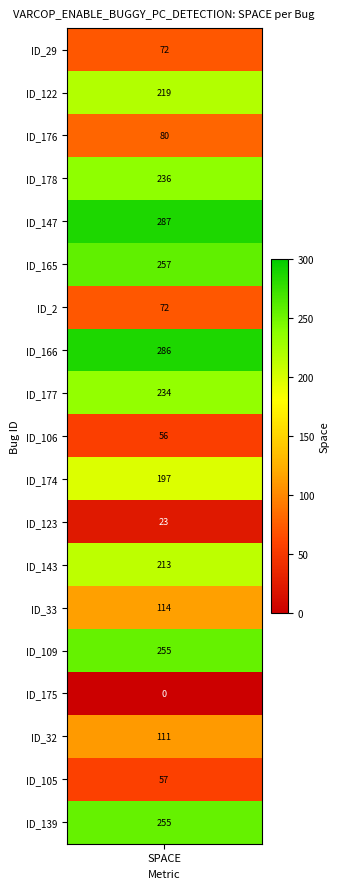

What is the greatest value displayed?

287